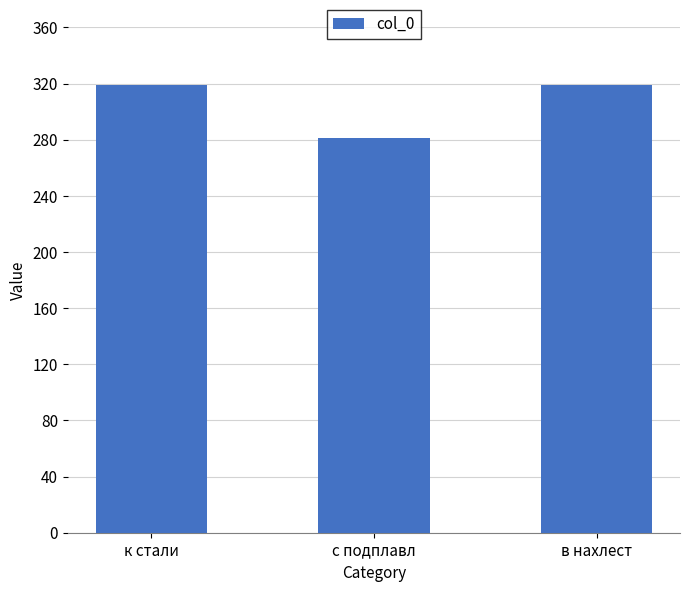

What is the ratio of the value at с подплавл to the value at в нахлест?

0.9